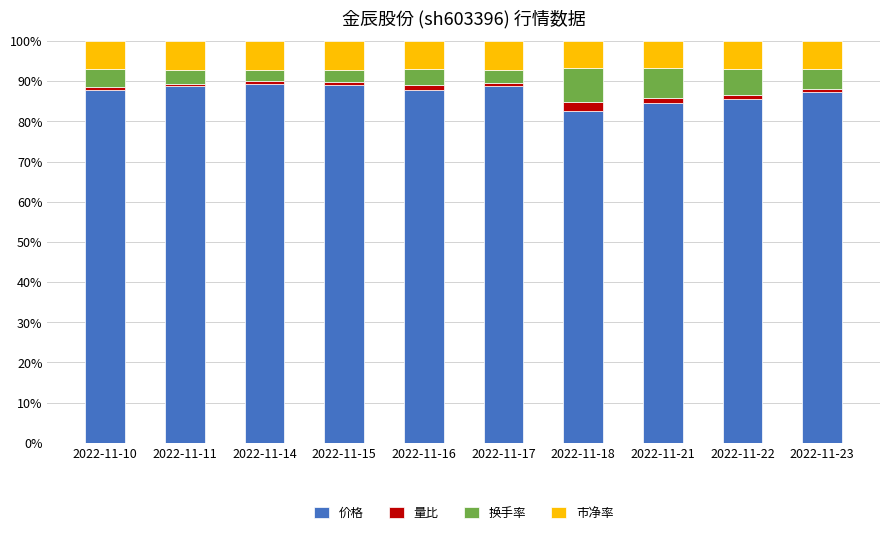

At which label does 价格 reach its minimum?

2022-11-18